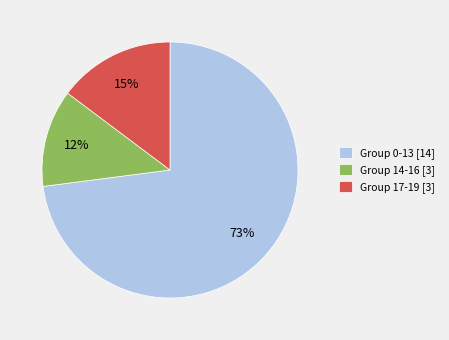

Rank the categories by value from highest to lowest.

Group 0-13 [14], Group 17-19 [3], Group 14-16 [3]